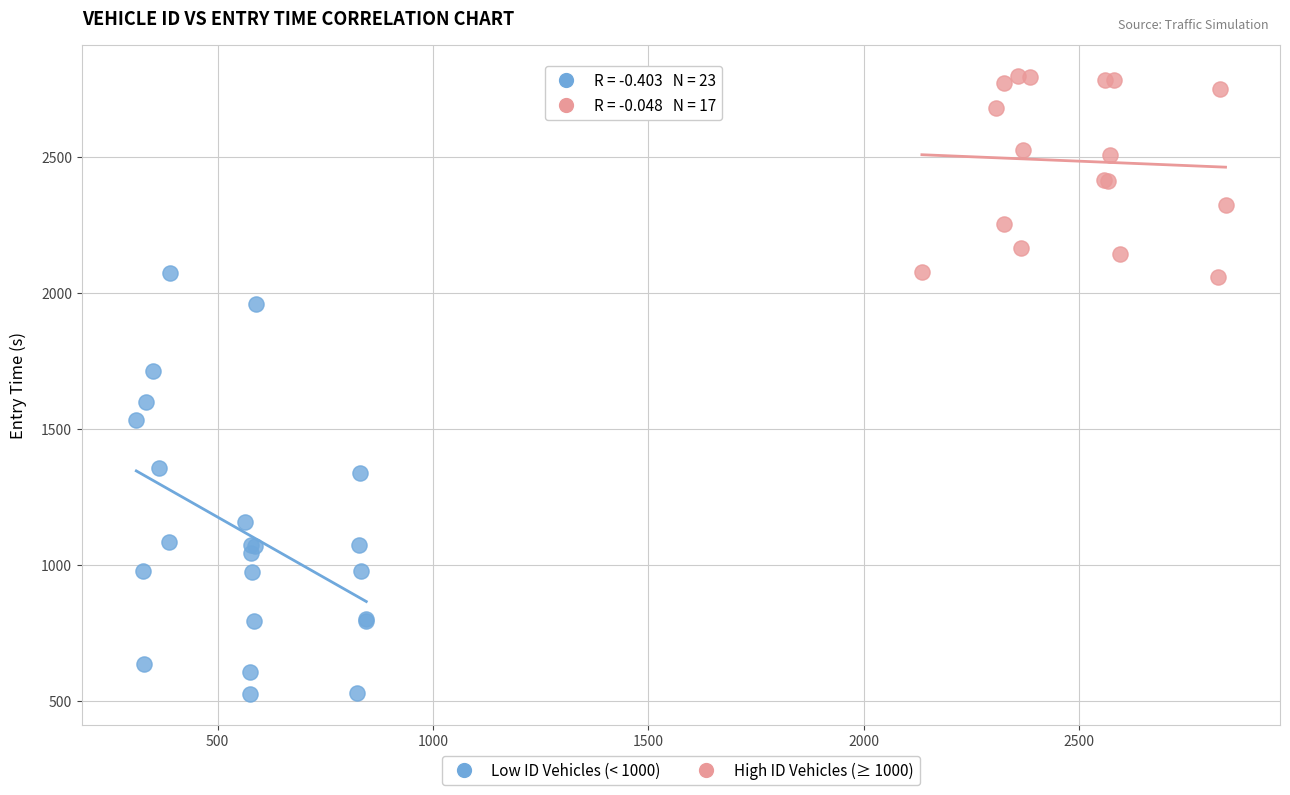

Which series has the largest Y range (max minus min)?

Low ID Vehicles (< 1000)